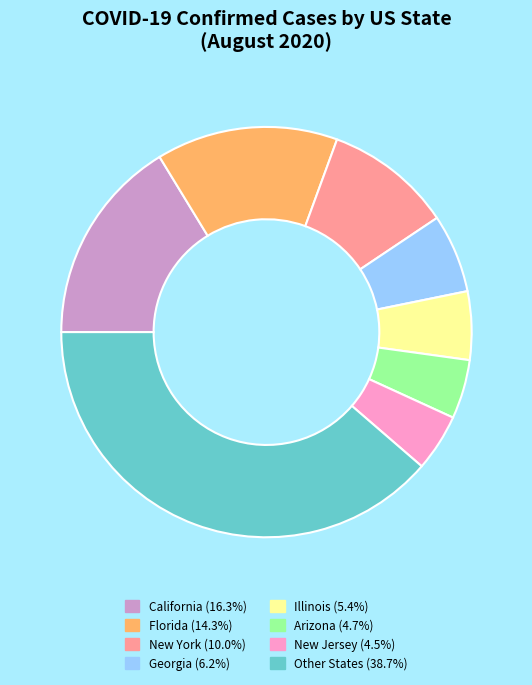

Combined, do Illinois (5.4%) and Other States (38.7%) account for over 50%?

No